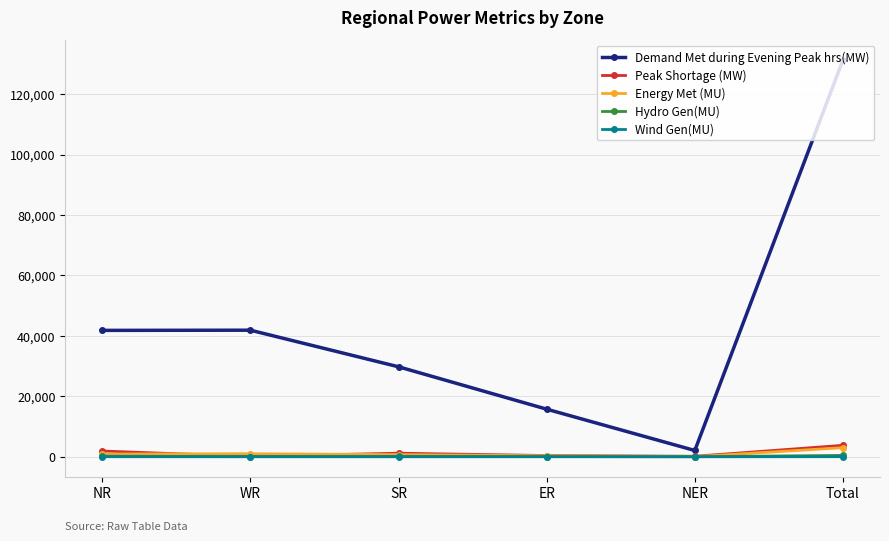

True or false: Demand Met during Evening Peak hrs(MW) has more than 1 points higher than both neighbors.

False